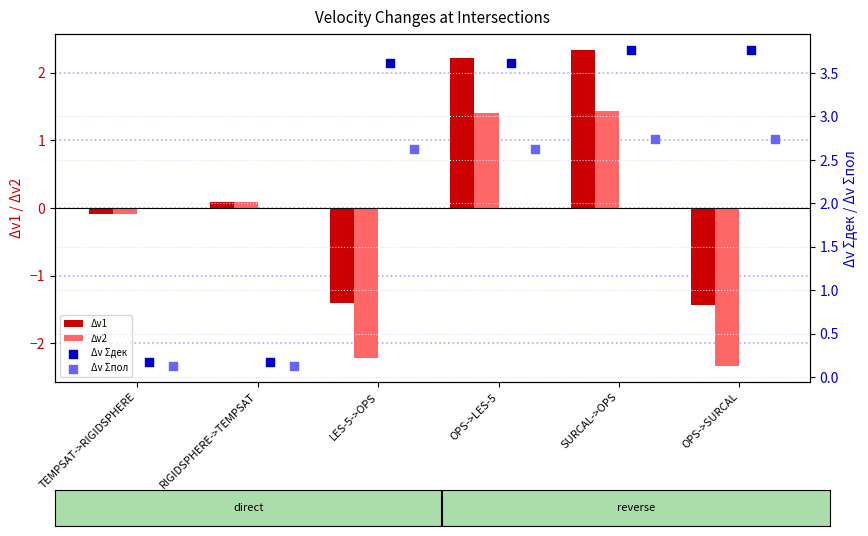

Is the value of Δv1 at OPS->LES-5 greater than the value of Δv2 at OPS->LES-5?

Yes